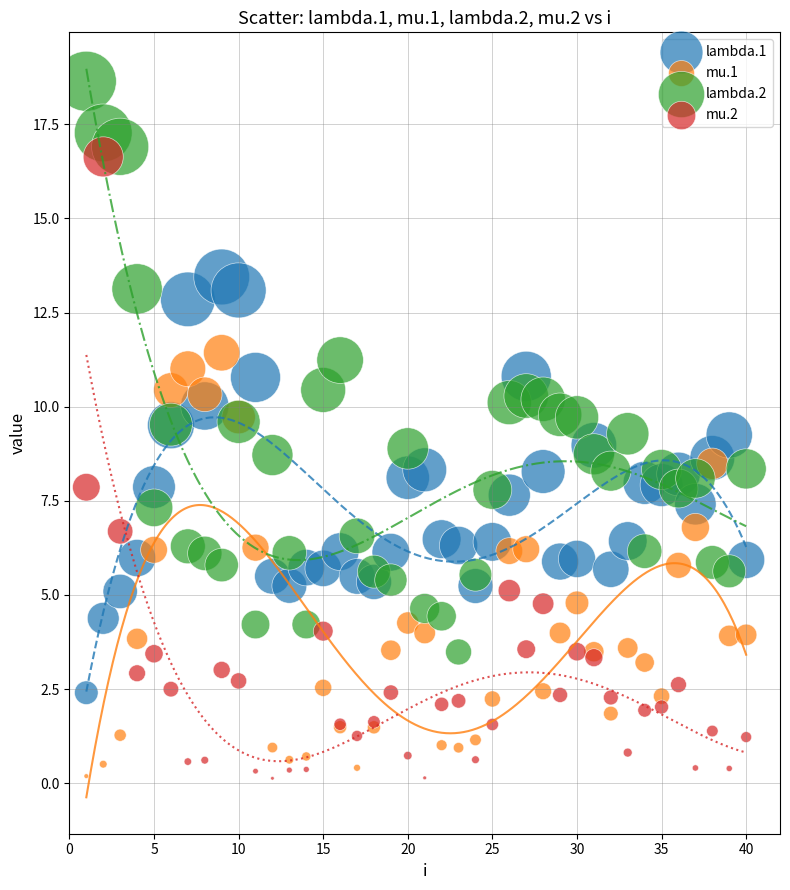

Which series has the widest spread of Y values?

mu.2